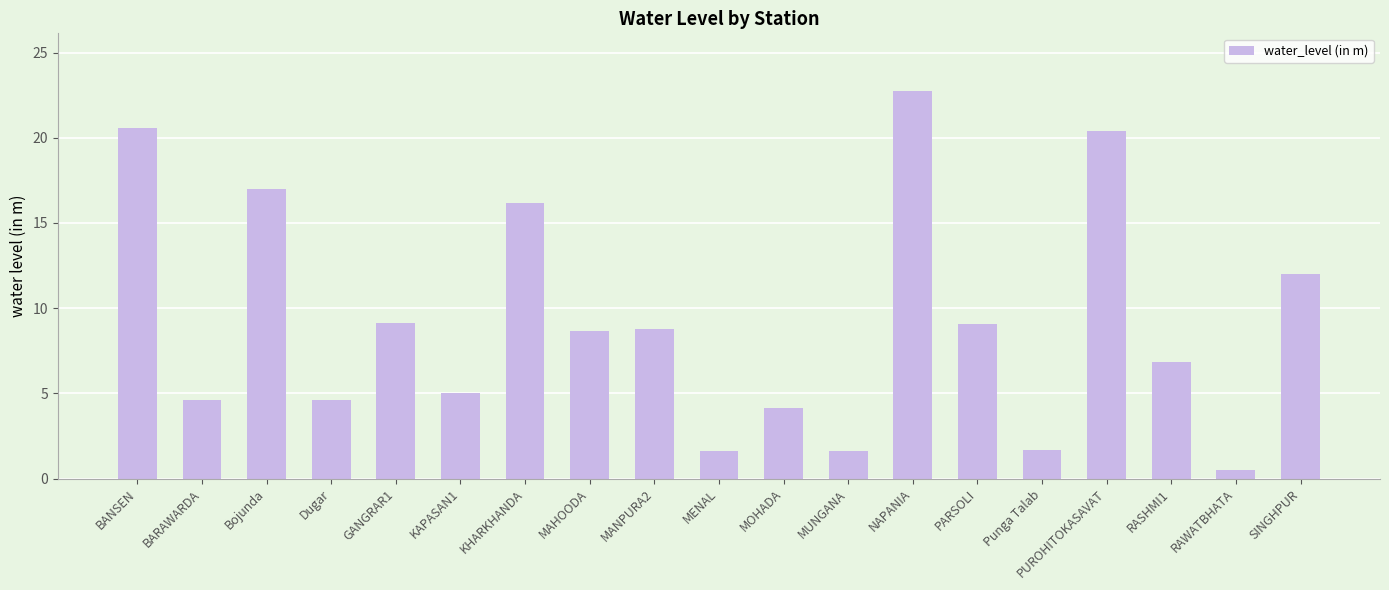

How many values are below 8?

9